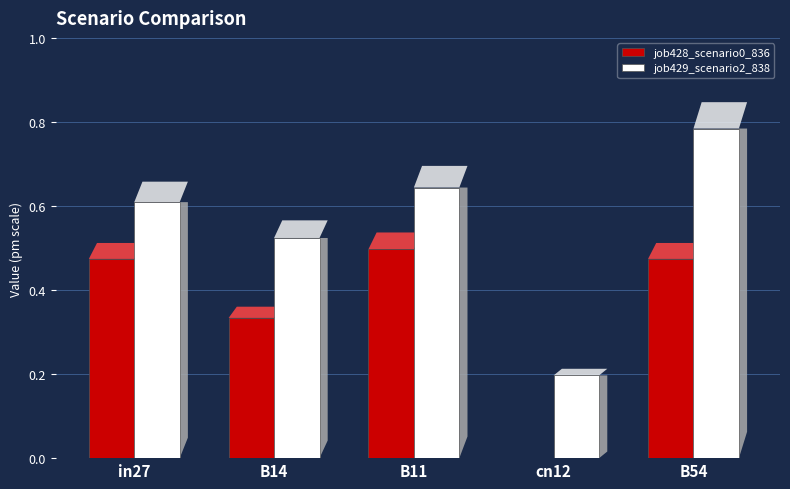

Is the value of job429_scenario2_838 at B54 greater than the value of job428_scenario0_836 at in27?

Yes